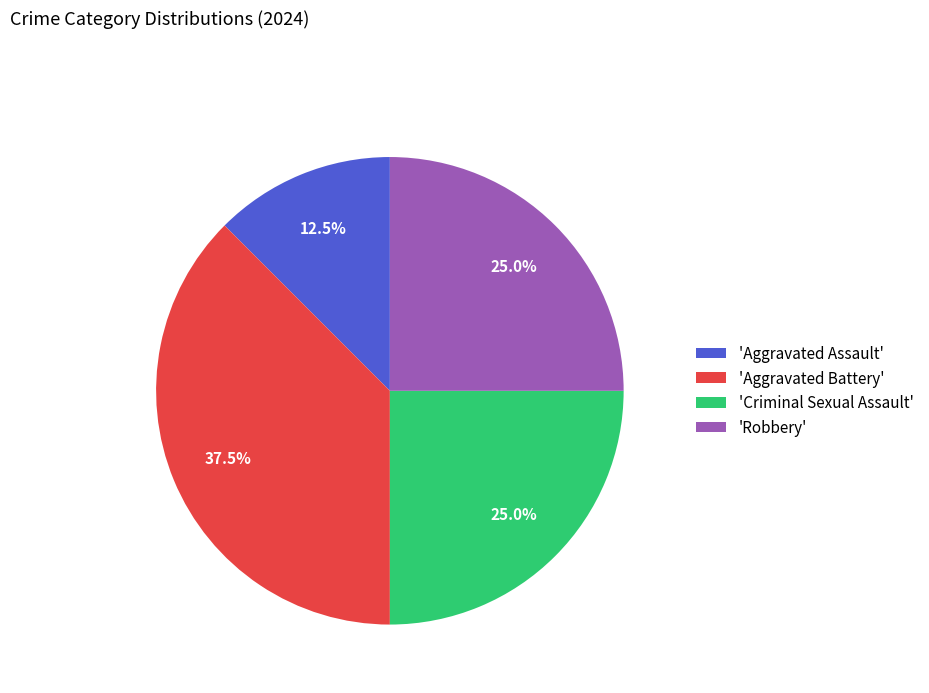

To the nearest percent, what is the difference between the largest and smallest slice percentages?

25%